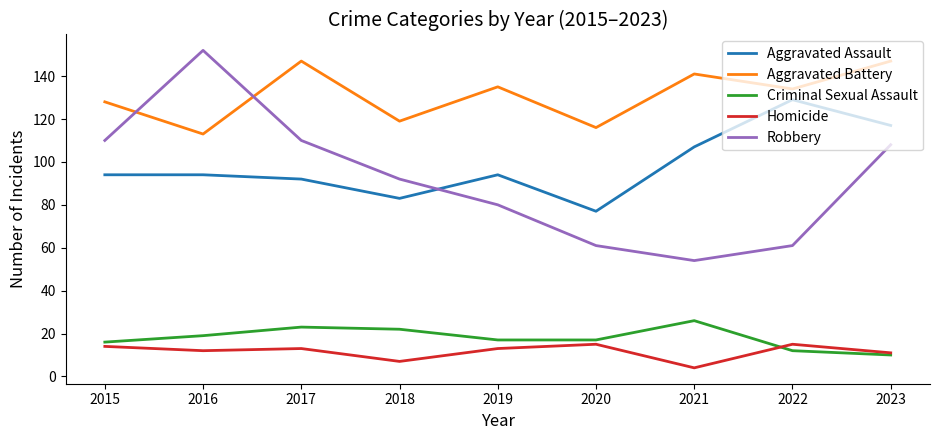

What is the difference between the maximum and minimum values in the Aggravated Assault series?

52